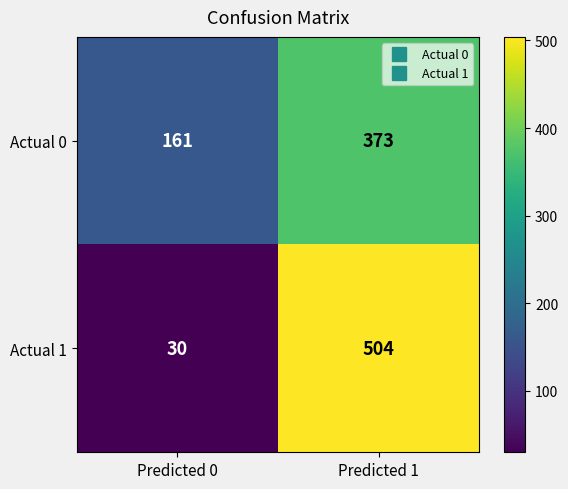

List the series in order of their peak value, highest first.

Actual 1, Actual 0